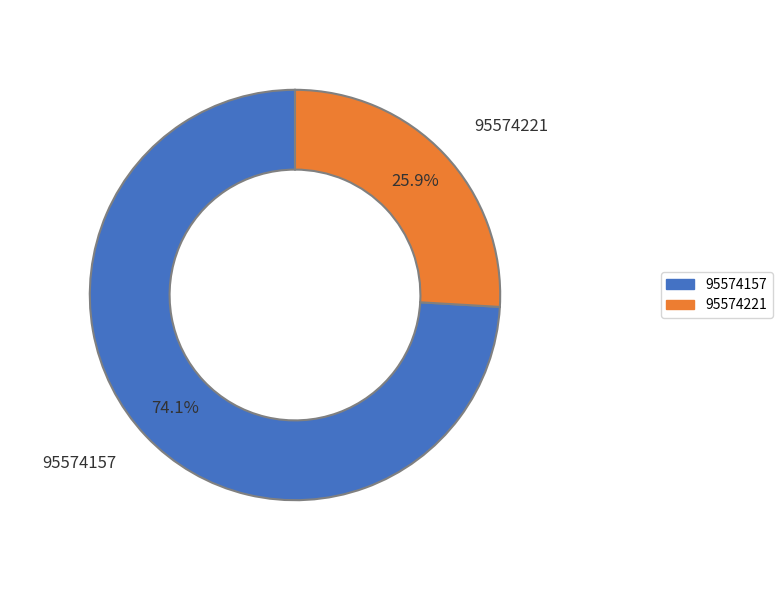

What is the total percentage of 95574221 and 95574157?

100.0%